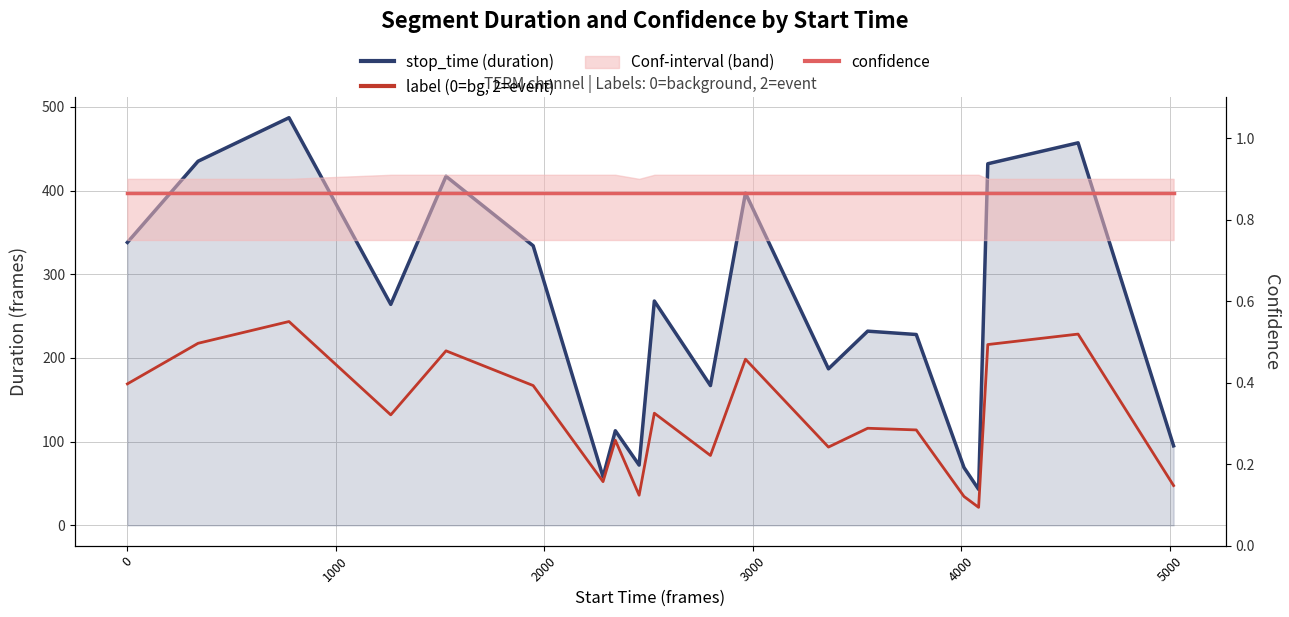

True or false: stop_time (duration) and confidence cross at least once.

False